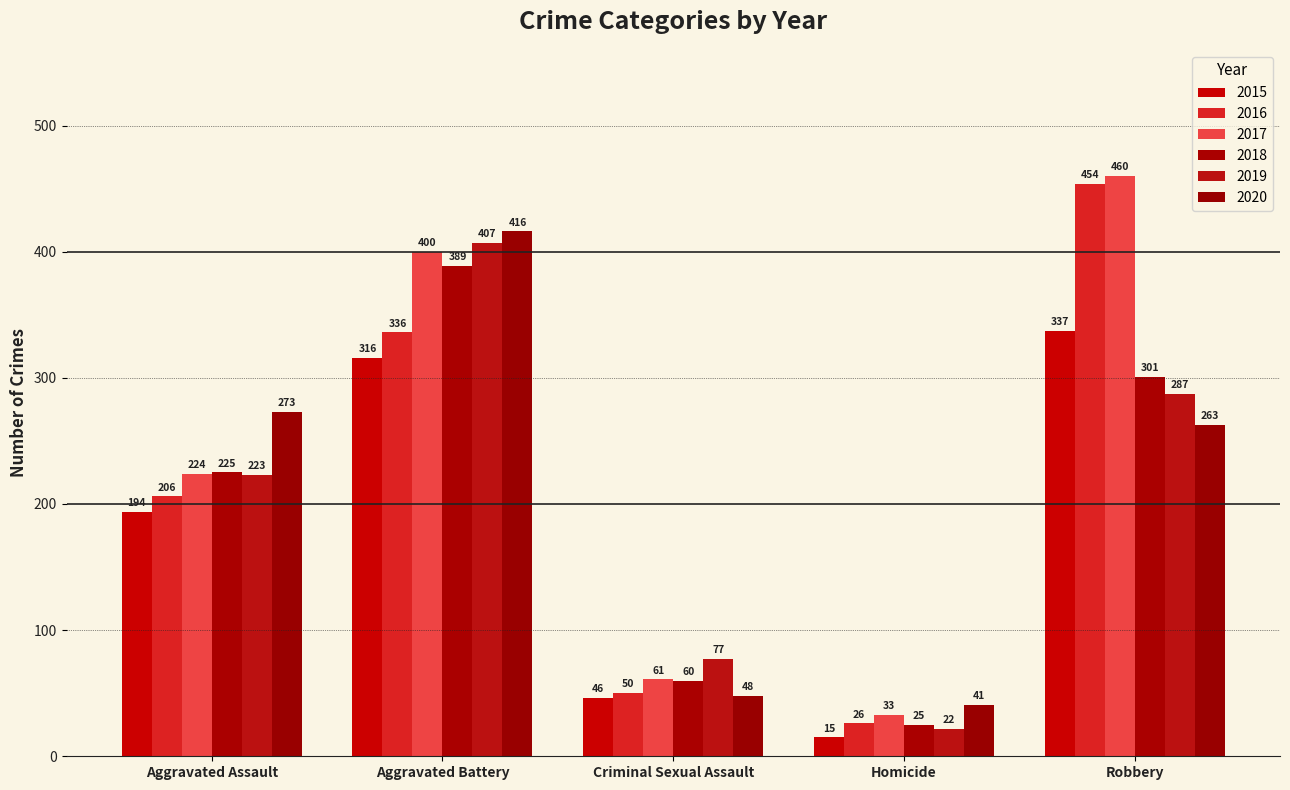

Read the 2020 value at Criminal Sexual Assault, to the nearest 5.

50